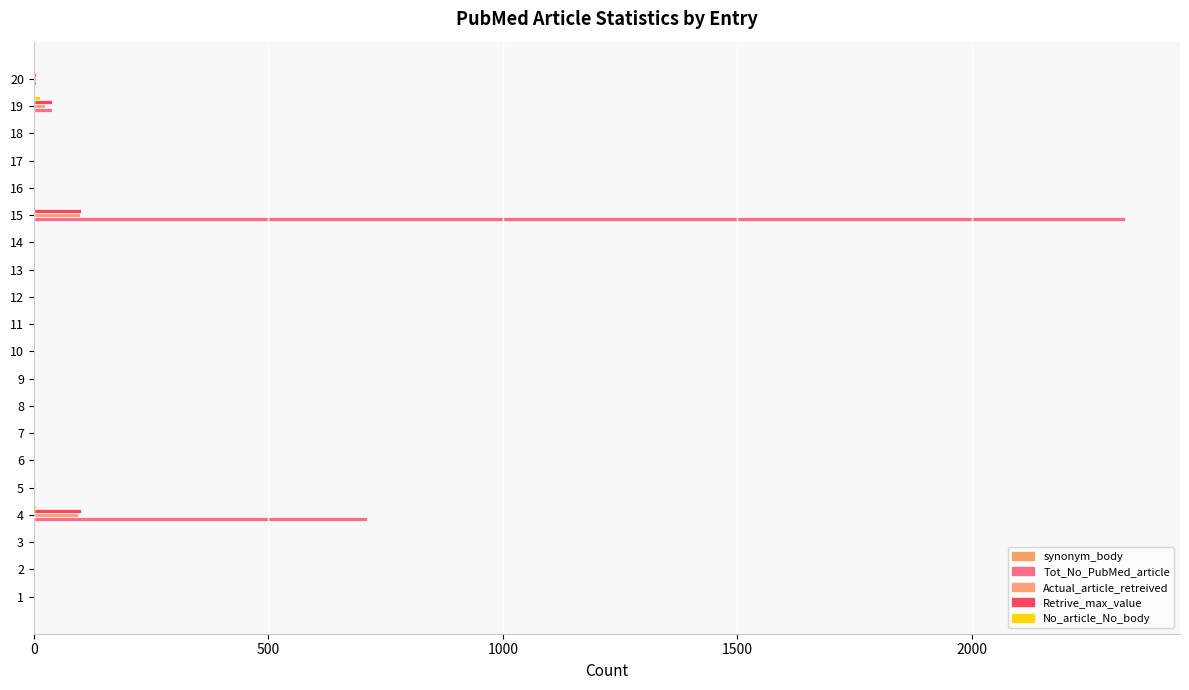

At which category is the sum across all series the highest?

15